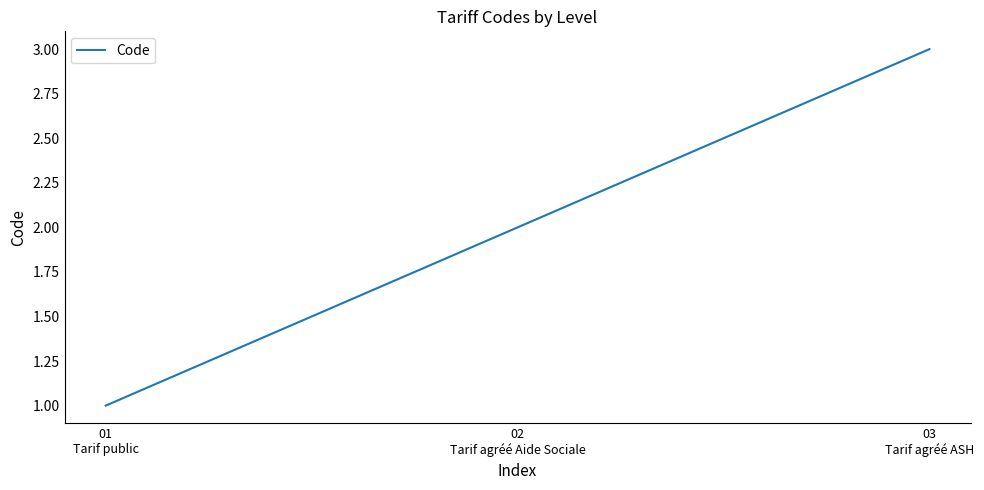

What is the change in value from 01
Tarif public to 03
Tarif agréé ASH?

+2